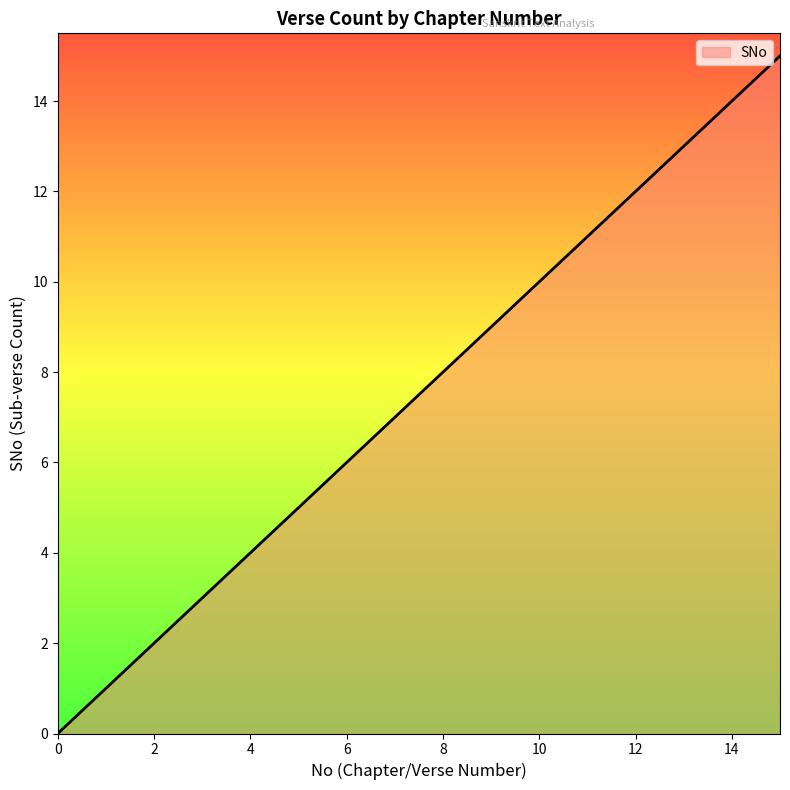

Reading left to right, transcribe all the data shown in this chart.

0	1	2	3	4	5	6	7	8	9	10	11	12	13	14	15